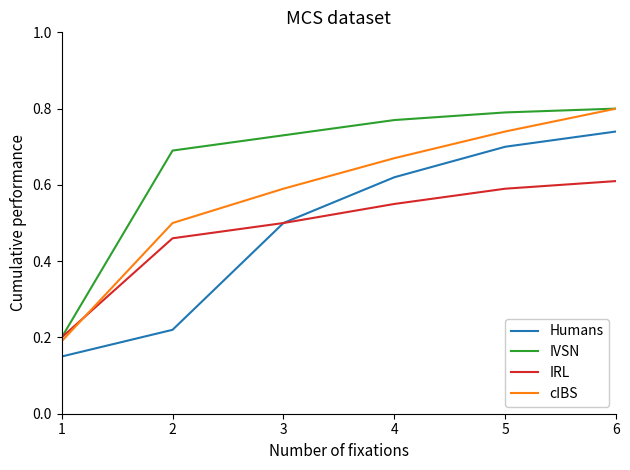

Is this an area chart (filled region under the line)?

No